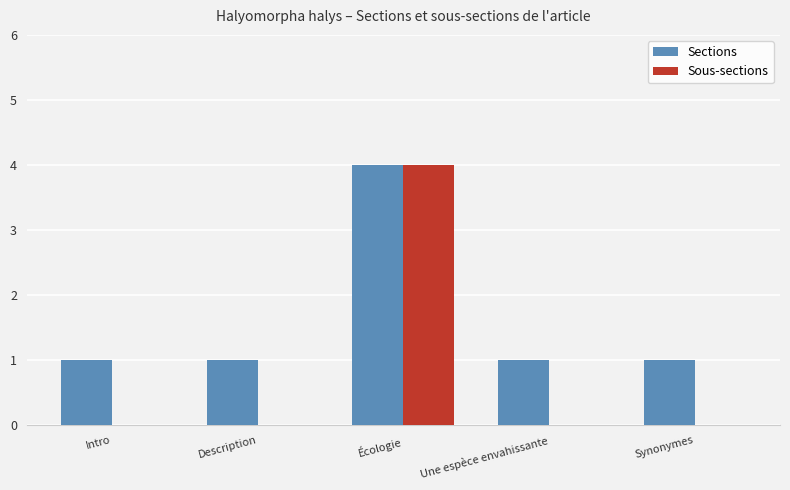

Which series has the largest total across all categories?

Sections